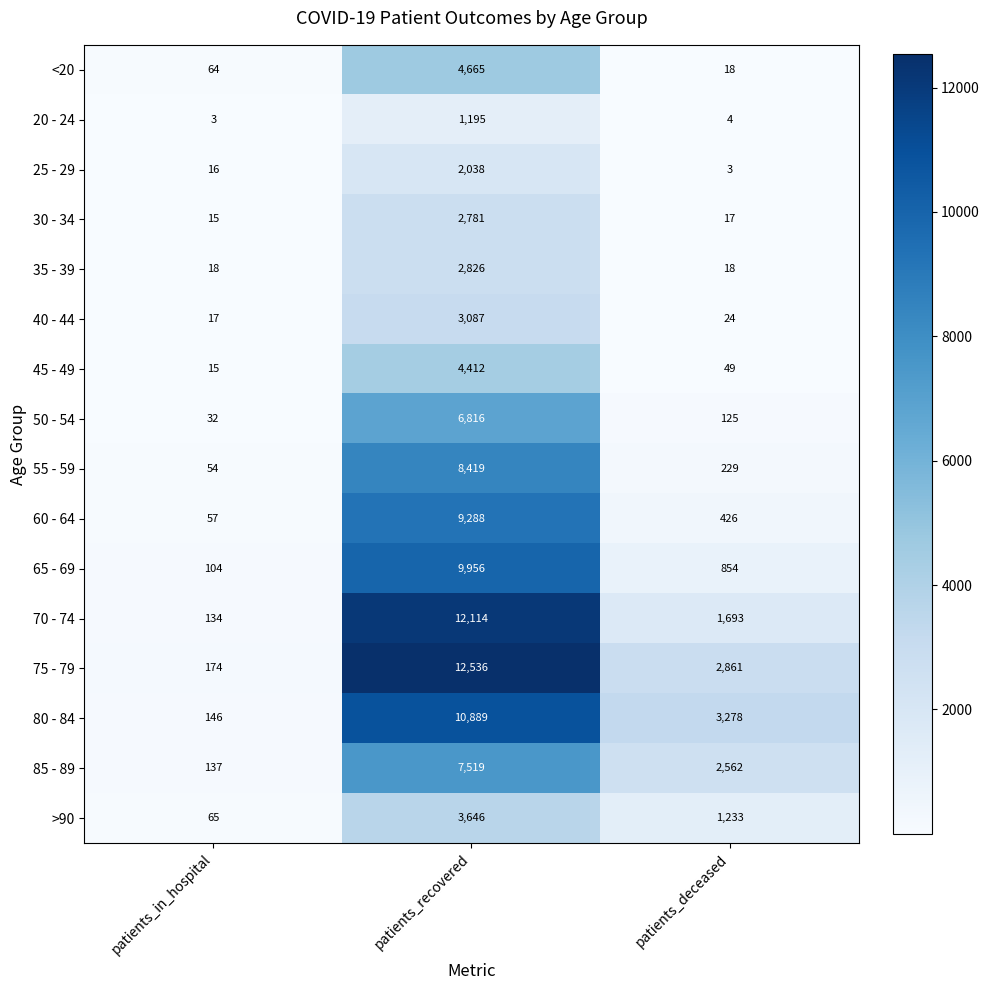

What is the minimum value shown in the chart?

3